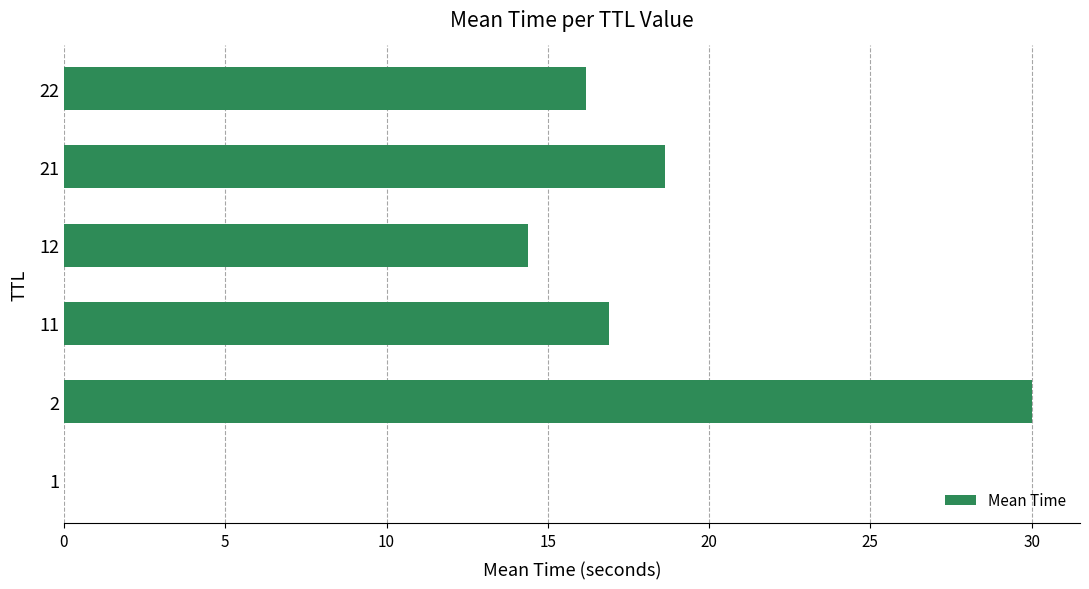

True or false: the data shows 14.4 at 12.

True